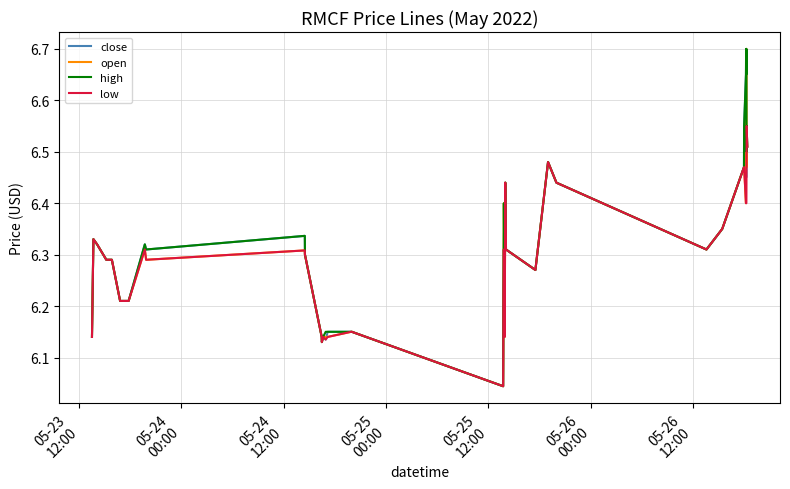

Reading right to left, list all the values displayed in this chart.

close: 6.5	6.5	6.5	6.5	6.5	6.7	6.7	6.5	6.5	6.3	6.3	6.4	6.5	6.3	6.3	6.4	6.4	6.2	6.3	6.2	6.1	6.0	6.2	6.2	6.2	6.1	6.1	6.1	6.1	6.3	6.3	6.3	6.3	6.2	6.2	6.3	6.3	6.3	6.3	6.1
open: 6.5	6.5	6.5	6.7	6.7	6.7	6.4	6.5	6.5	6.3	6.3	6.4	6.5	6.3	6.3	6.4	6.4	6.1	6.4	6.2	6.1	6.0	6.2	6.2	6.1	6.1	6.1	6.1	6.1	6.3	6.3	6.3	6.3	6.2	6.2	6.3	6.3	6.3	6.3	6.1
high: 6.5	6.5	6.5	6.7	6.7	6.7	6.7	6.5	6.5	6.3	6.3	6.4	6.5	6.3	6.3	6.4	6.4	6.2	6.4	6.2	6.1	6.0	6.2	6.2	6.2	6.2	6.1	6.1	6.1	6.3	6.3	6.3	6.3	6.2	6.2	6.3	6.3	6.3	6.3	6.1
low: 6.5	6.5	6.5	6.4	6.4	6.4	6.4	6.5	6.5	6.3	6.3	6.4	6.5	6.3	6.3	6.4	6.4	6.1	6.3	6.2	6.1	6.0	6.2	6.2	6.1	6.1	6.1	6.1	6.1	6.3	6.3	6.3	6.3	6.2	6.2	6.3	6.3	6.3	6.3	6.1